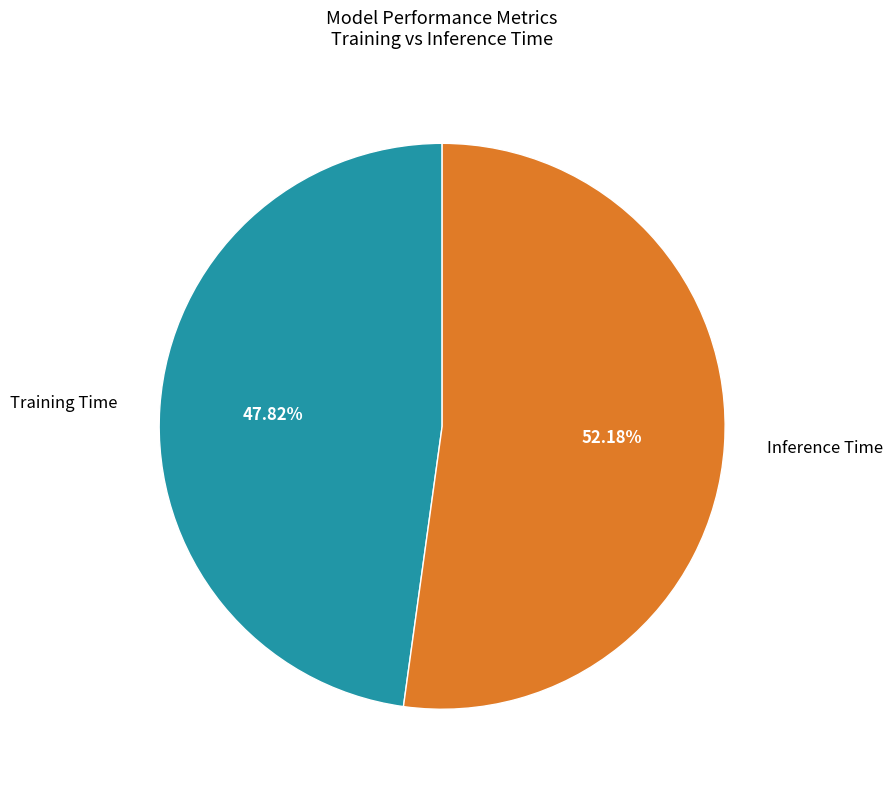

What percentage is the Inference Time slice, to the nearest percent?

52%